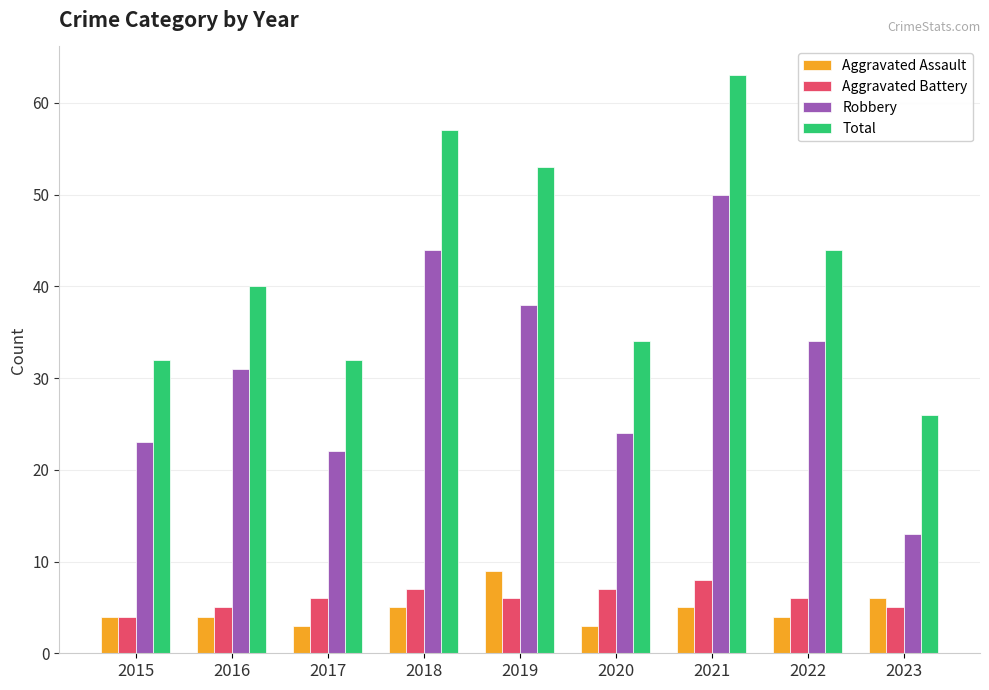

The value of Aggravated Assault at 2015 is 4. True or false?

True